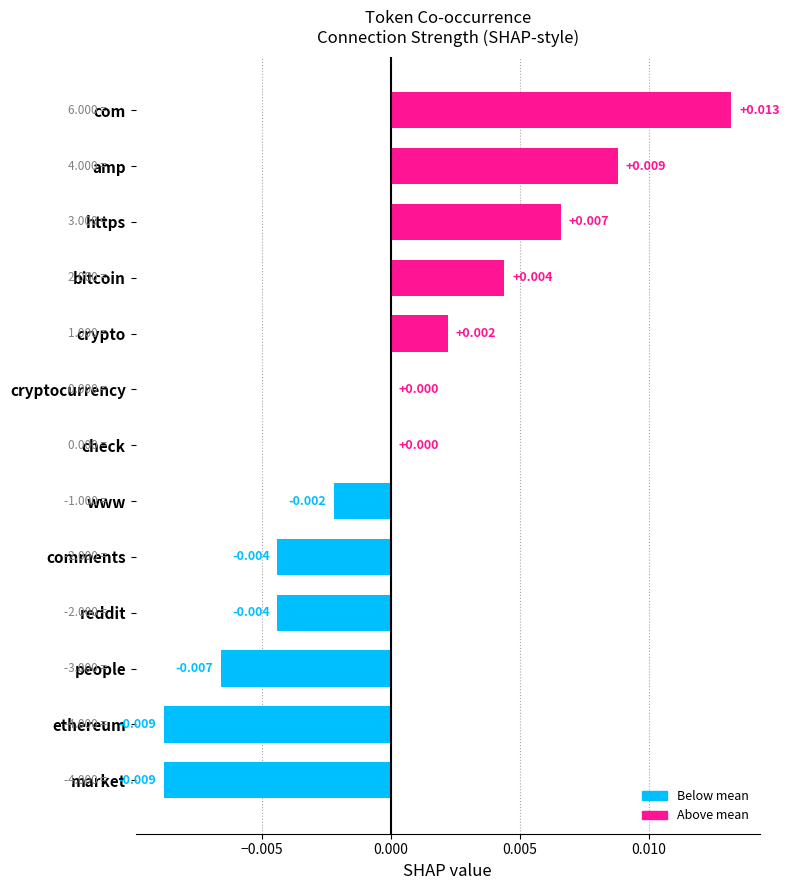

How many values are between 0 and 1?

7